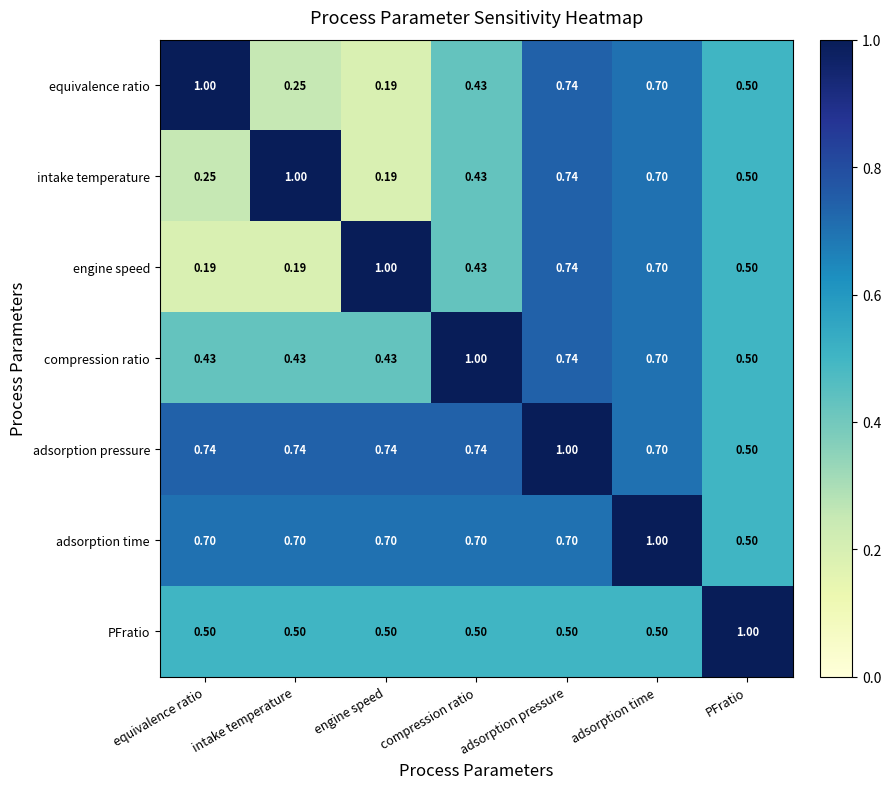

Which category has the highest value in the adsorption pressure series?

adsorption pressure